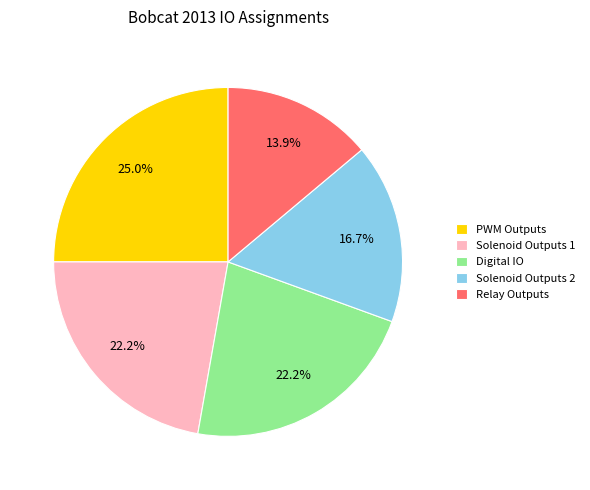

To the nearest percent, what is the average slice percentage?

20%